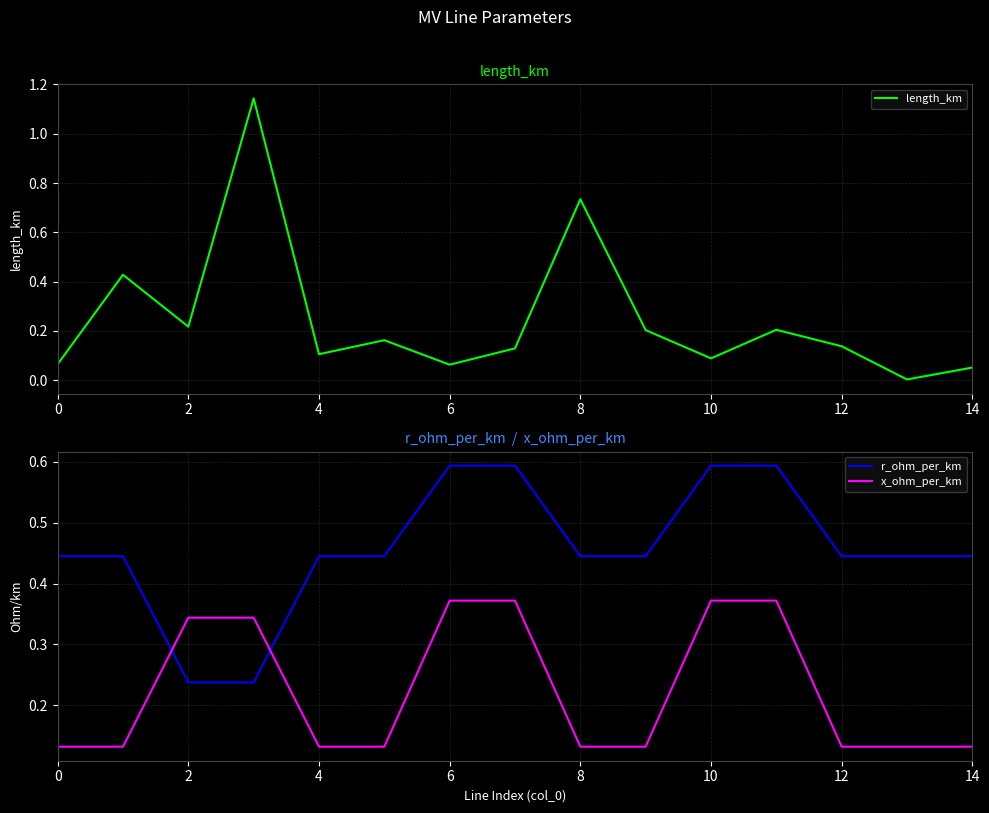

How many lines are shown in the chart?

3